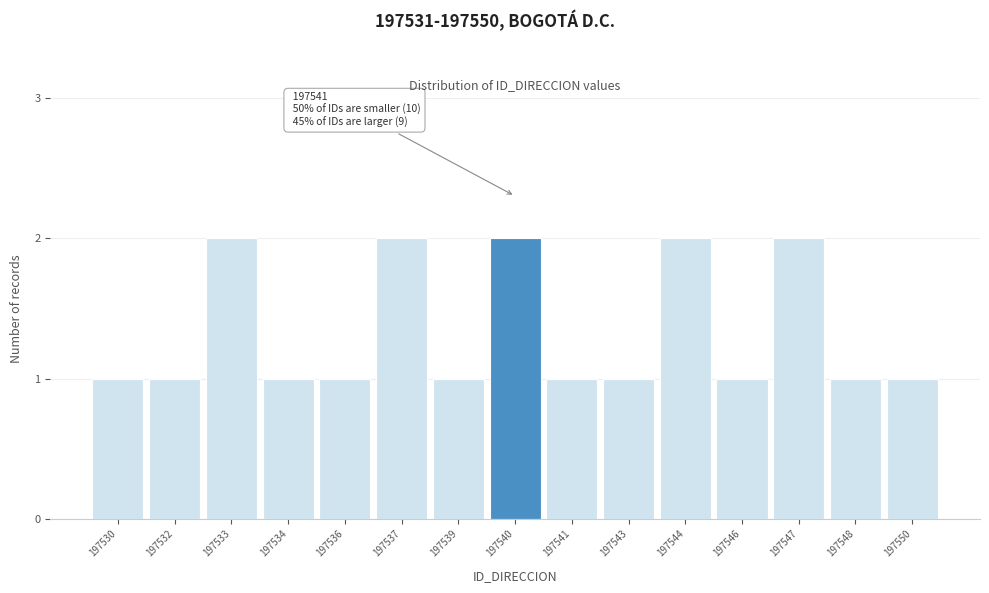

Reading left to right, what are all the values shown in this chart?

1	1	2	1	1	2	1	2	1	1	2	1	2	1	1